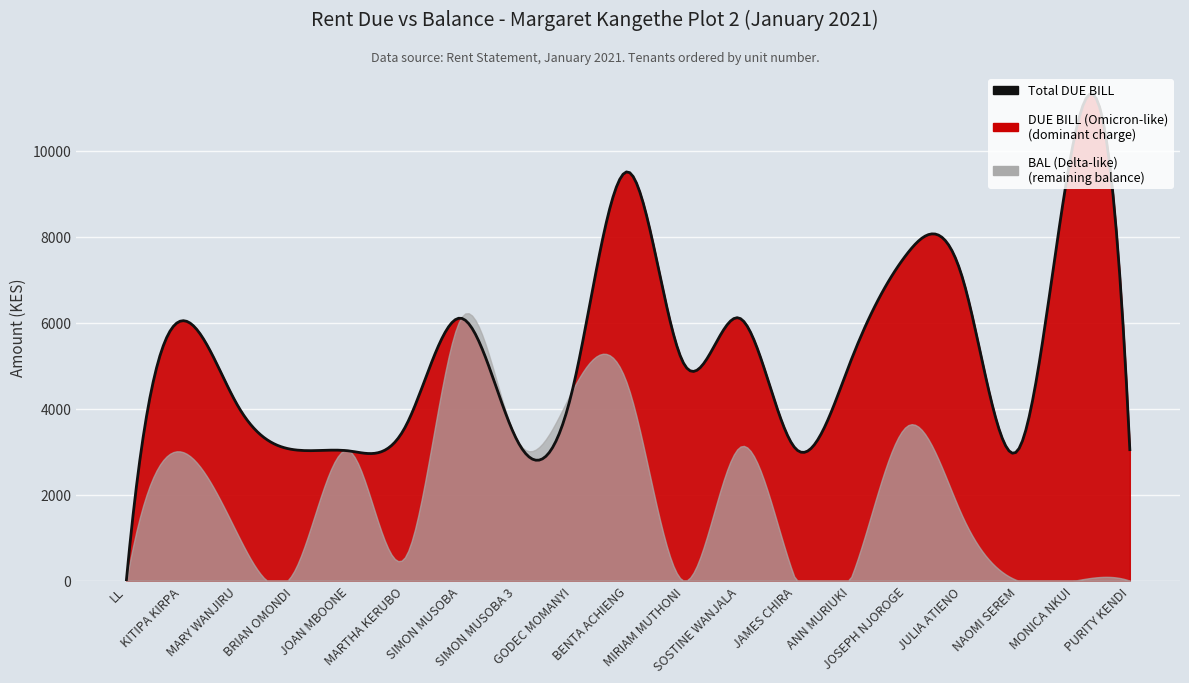

Does the chart display data point markers on the line(s)?

No